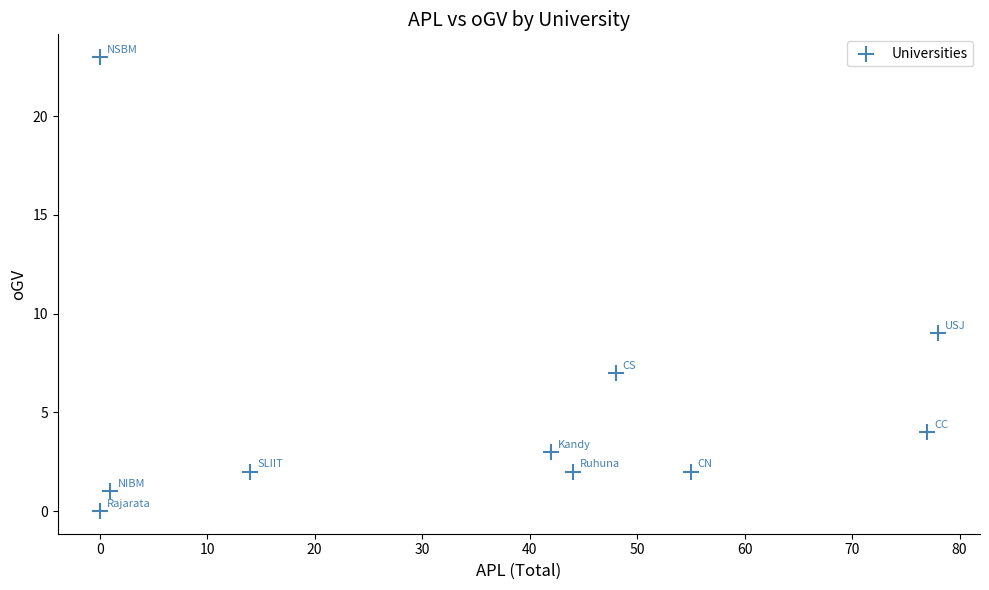

What is the average X value?

36